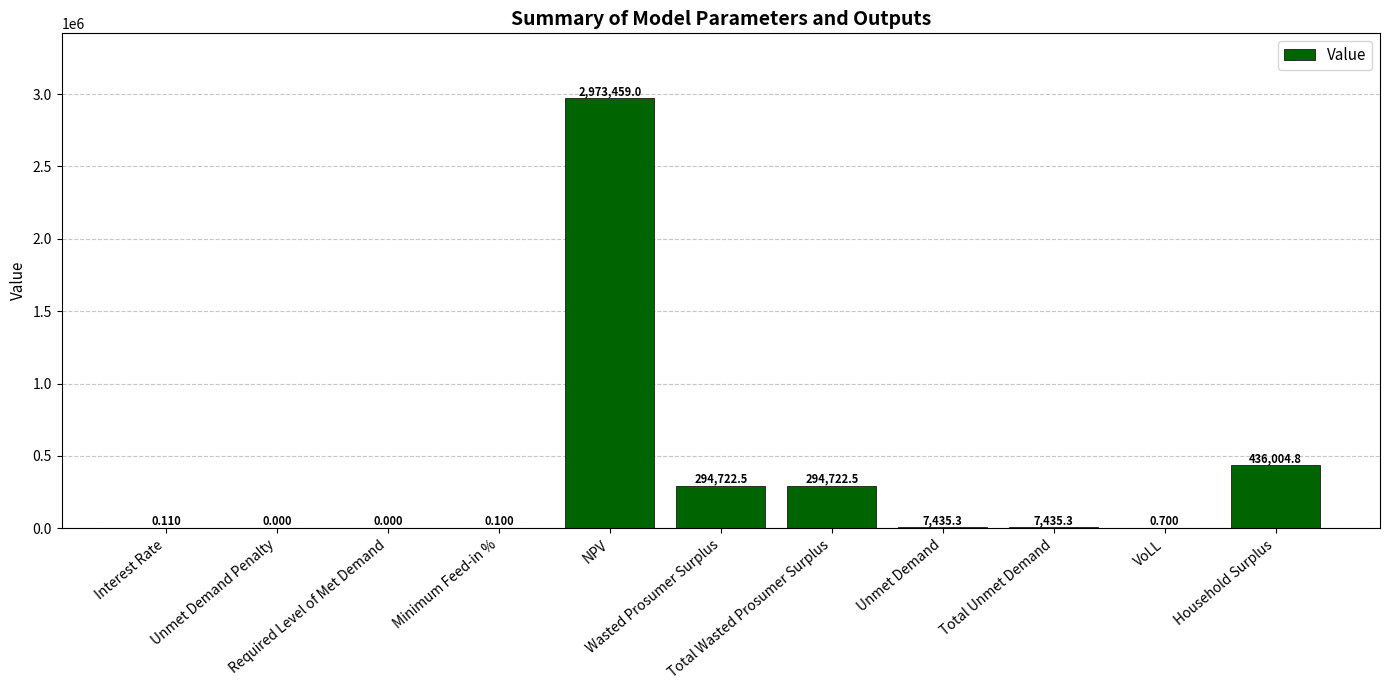

How many values are above zero?

9